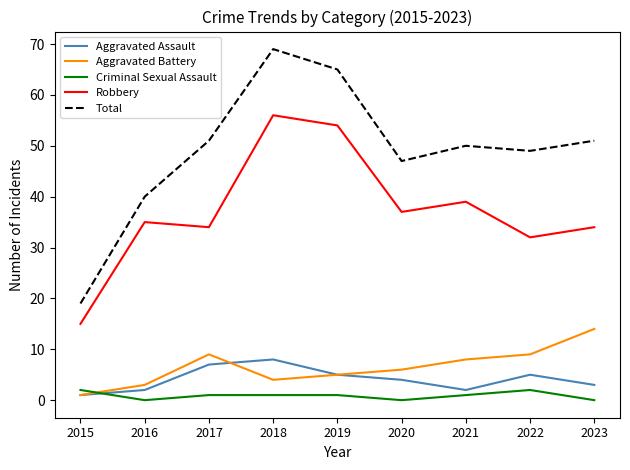

Between 2016 and 2018, which series saw the biggest shift?

Total